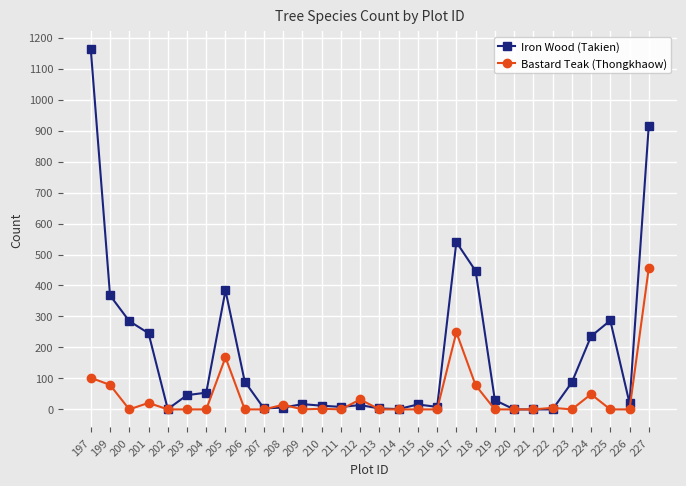

True or false: Iron Wood (Takien) has more than 2 interior local peaks.

True